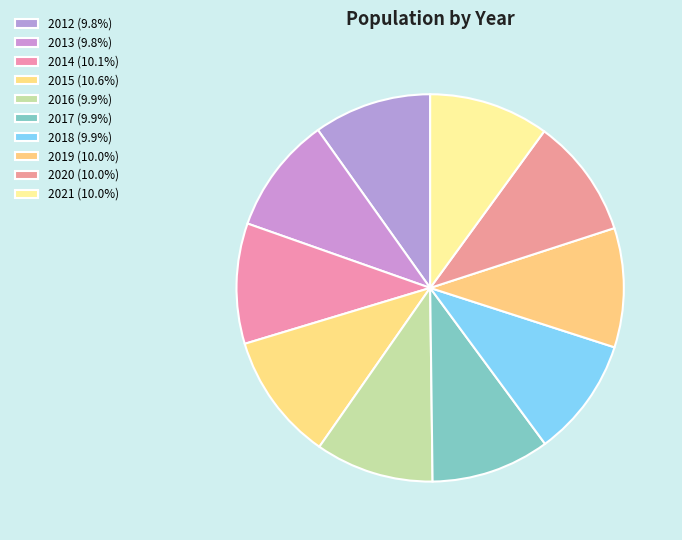

Count the number of slices in the pie.

10